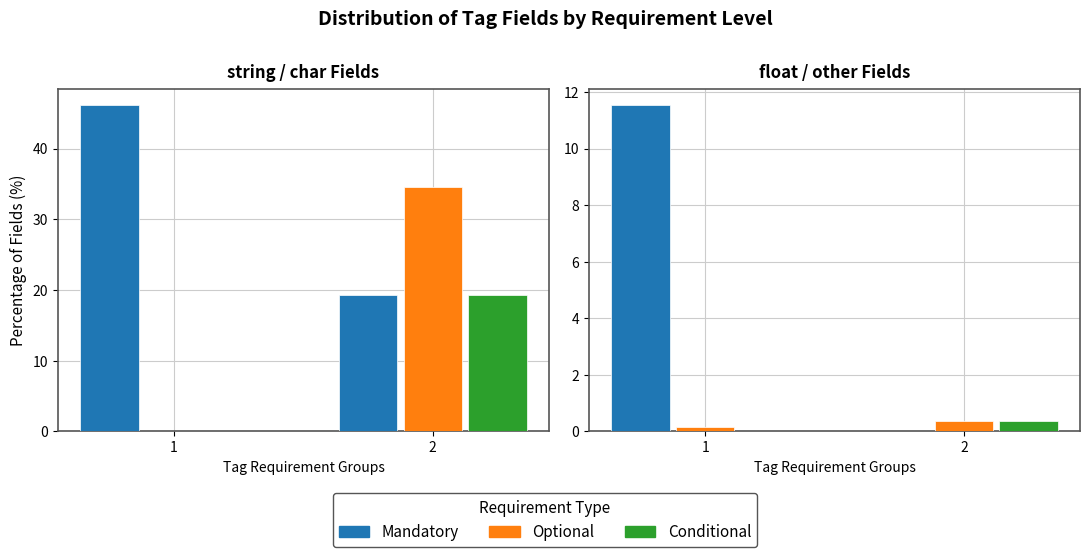

How many values in Conditional are above zero?

1